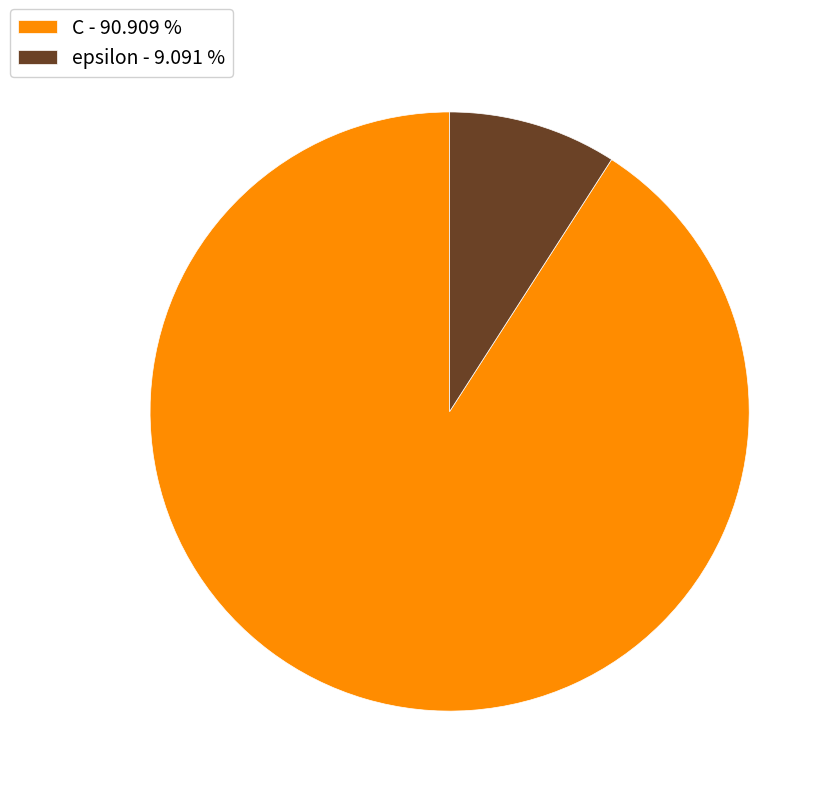

Combined, do C - 90.909 % and epsilon - 9.091 % account for over 50%?

Yes